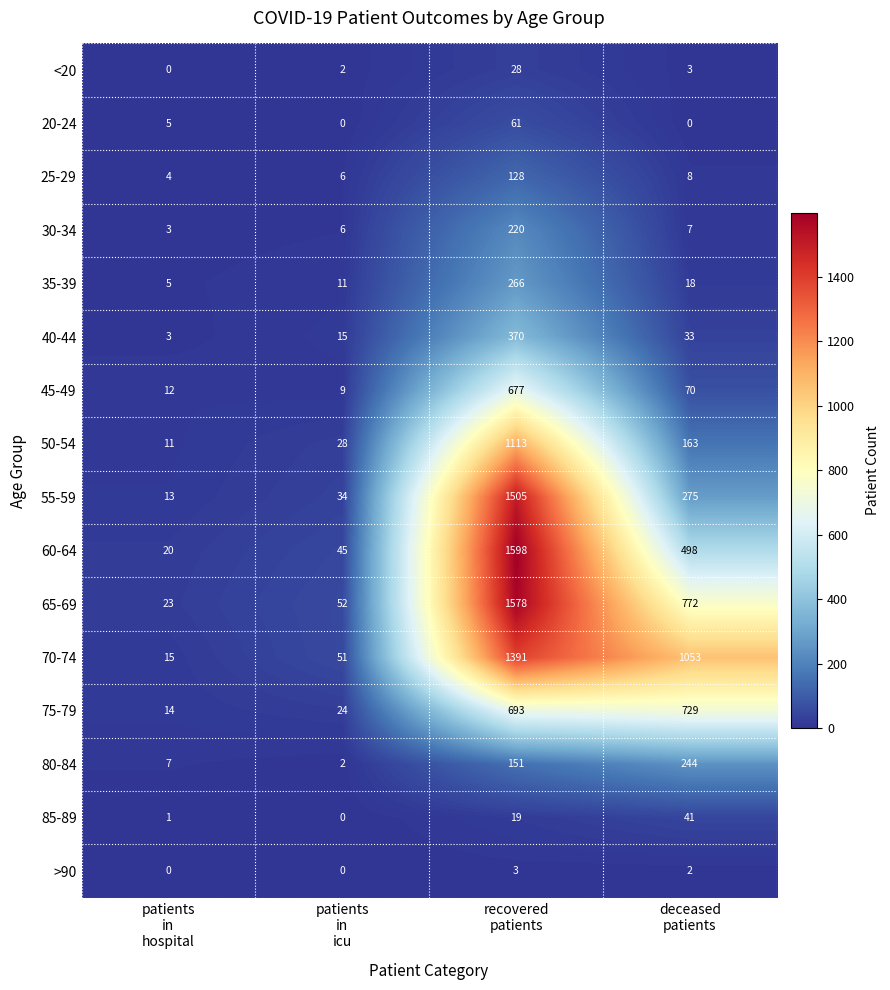

Which series has the largest range (max minus min)?

60-64